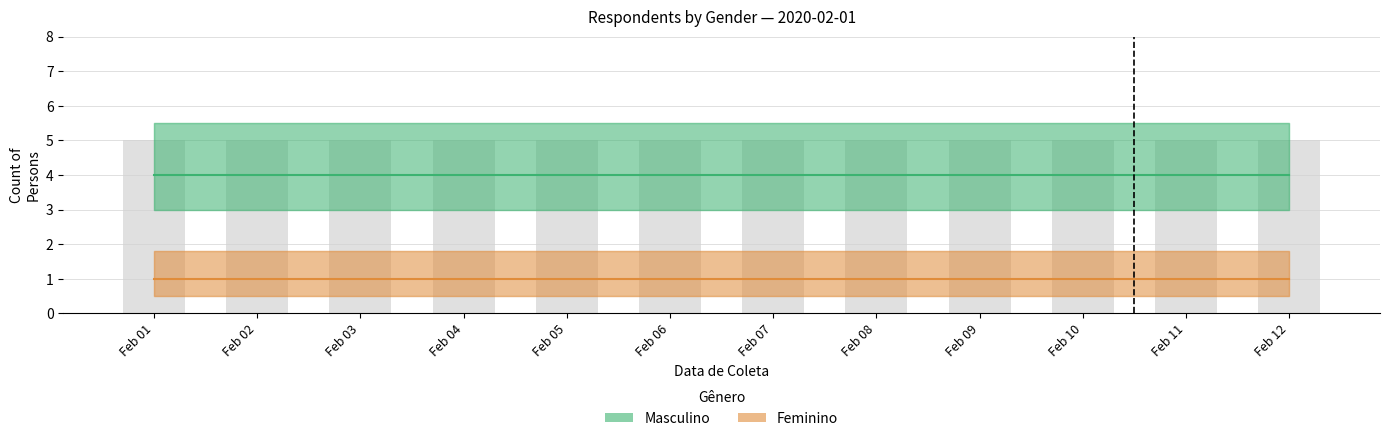

Does the chart contain stacked bars?

No